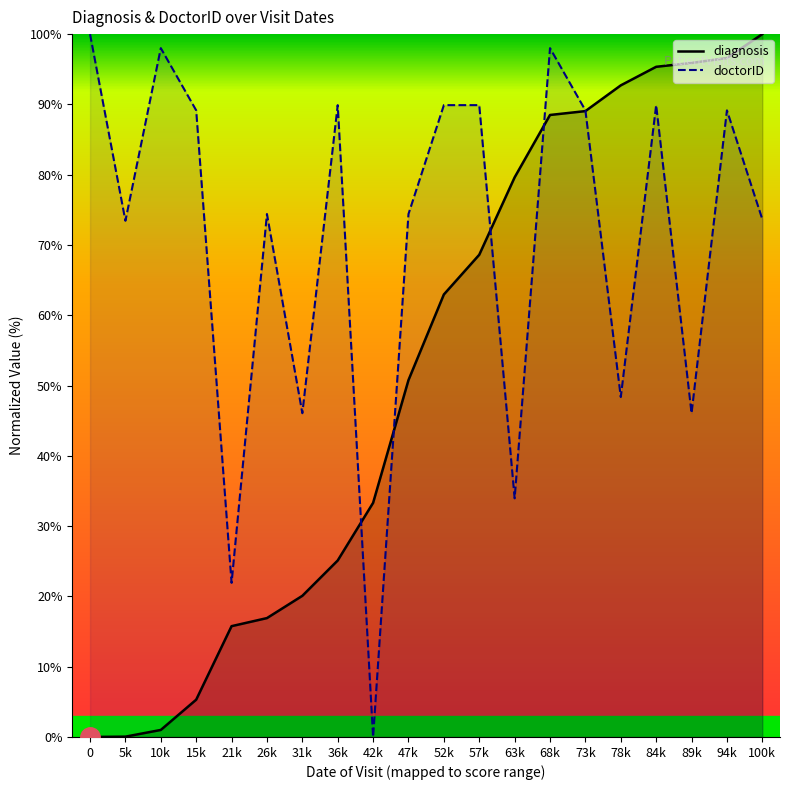

How many categories are shown in the chart?

20